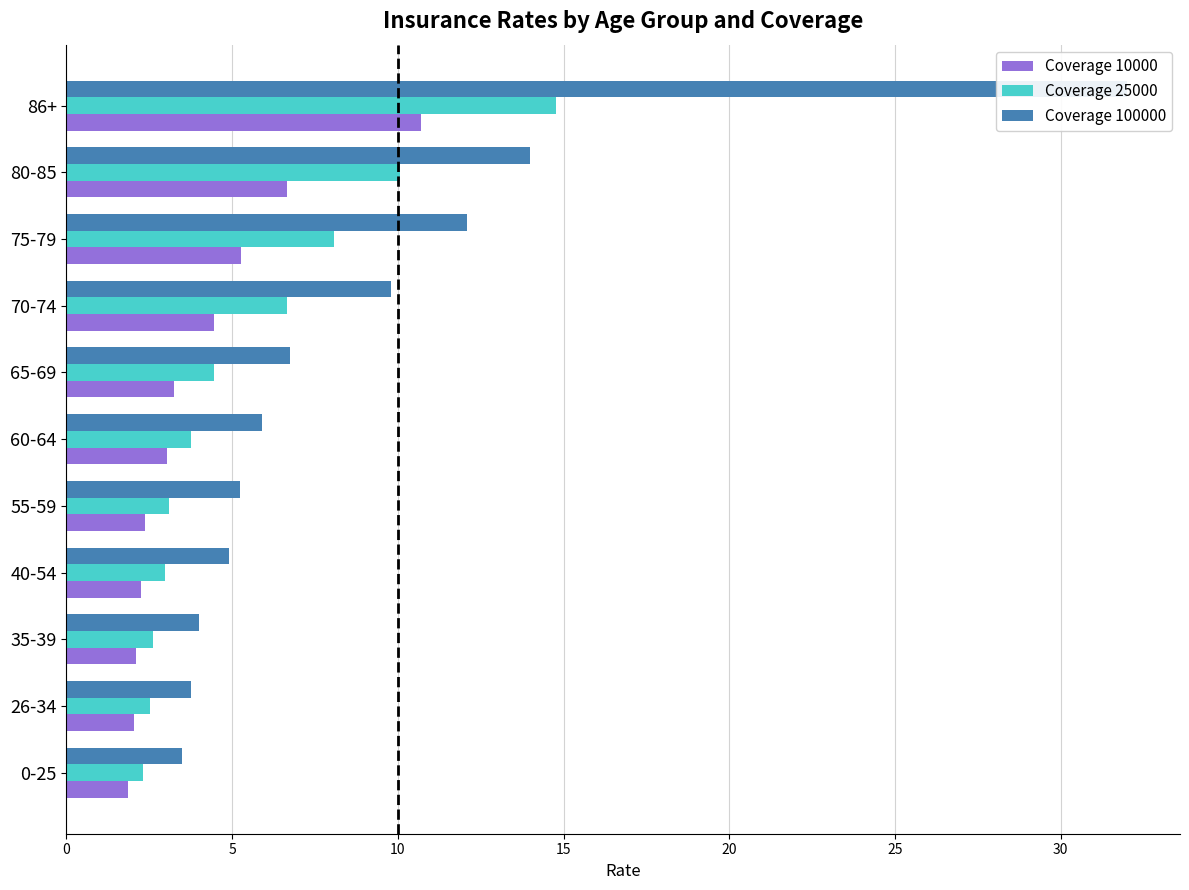

Reading left to right, list all the values displayed in this chart.

Coverage 10000: 1.9	2.0	2.1	2.3	2.4	3.0	3.3	4.5	5.3	6.7	10.7
Coverage 25000: 2.3	2.5	2.6	3.0	3.1	3.8	4.5	6.7	8.1	10.1	14.8
Coverage 100000: 3.5	3.8	4.0	4.9	5.2	5.9	6.8	9.8	12.1	14.0	32.0